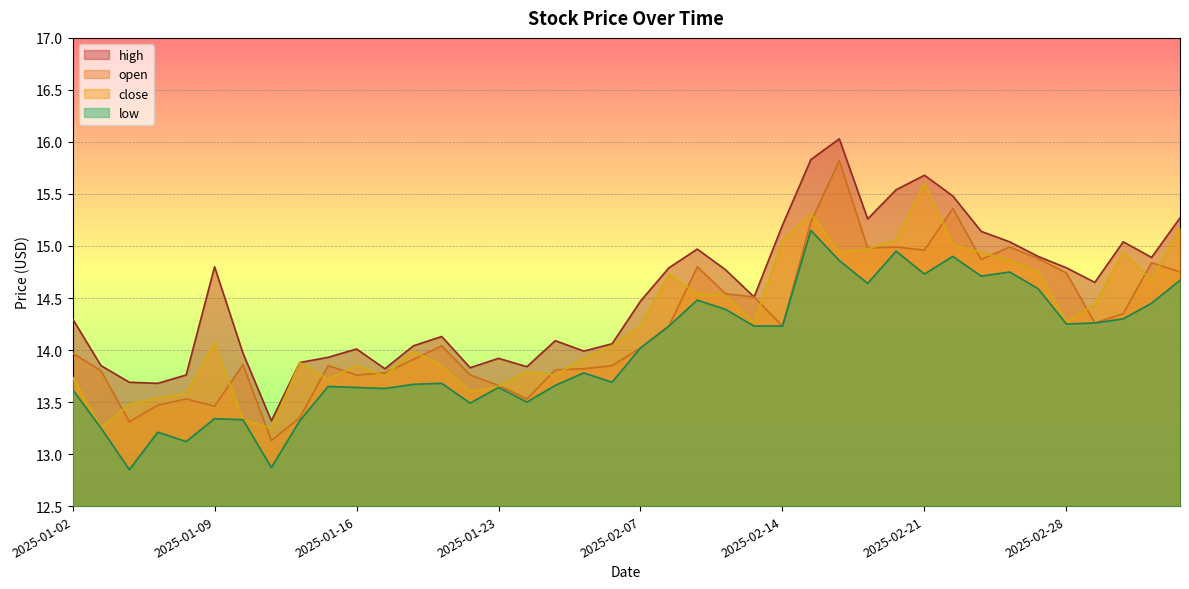

Which category has the lowest value in the close series?

2025-01-03